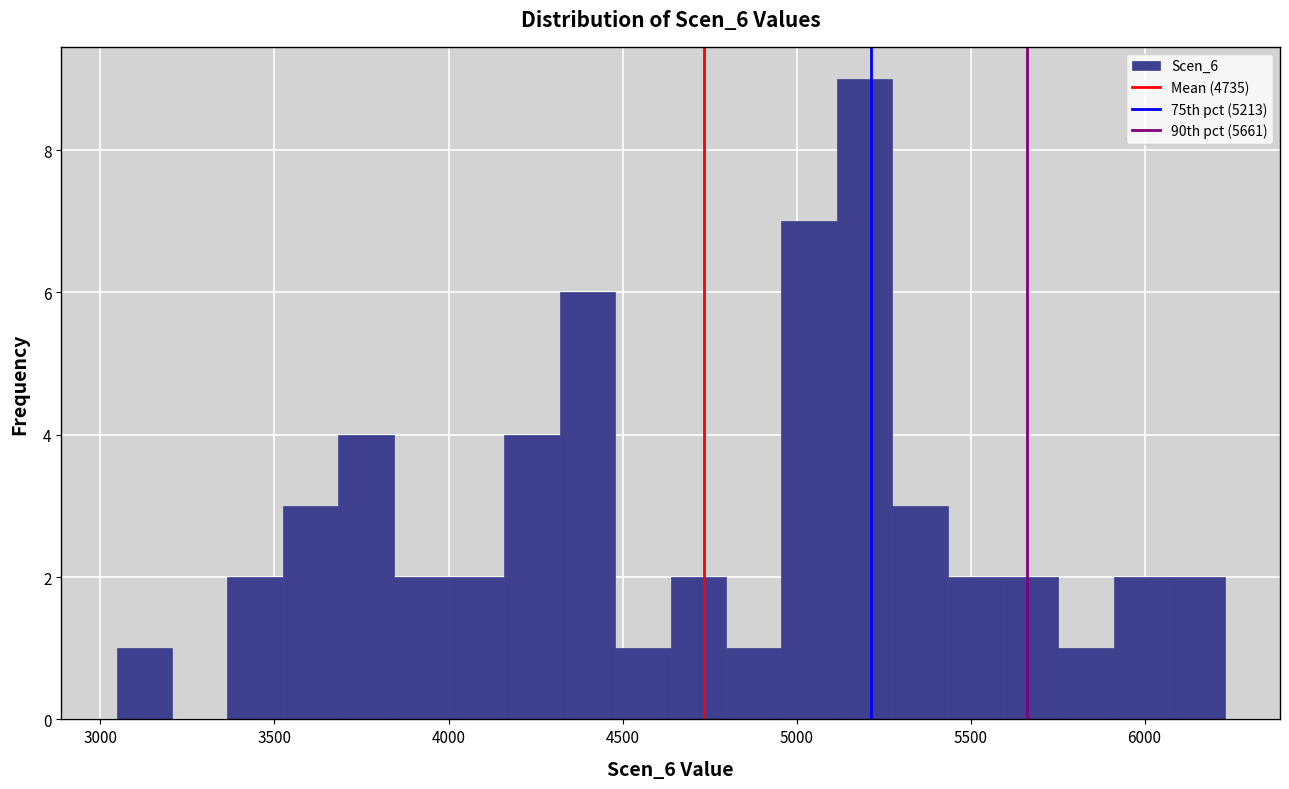

Around what value on the x-axis is the tallest bar? Give the approximate position of its centre, as read against the axis.

5200